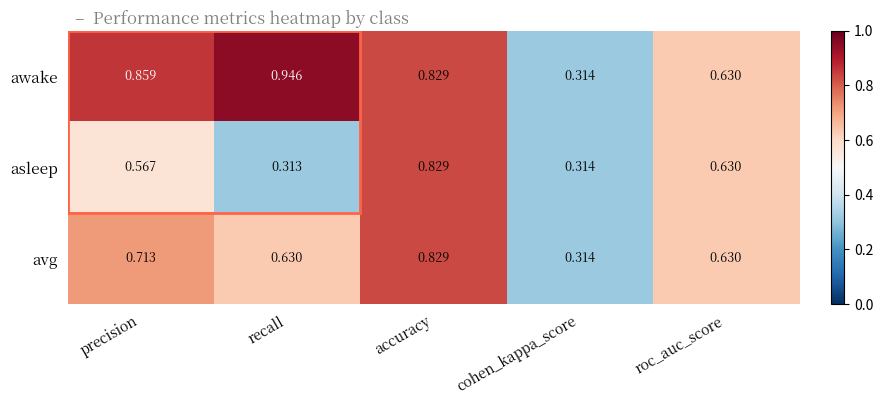

Which category has the lowest value across all series?

recall